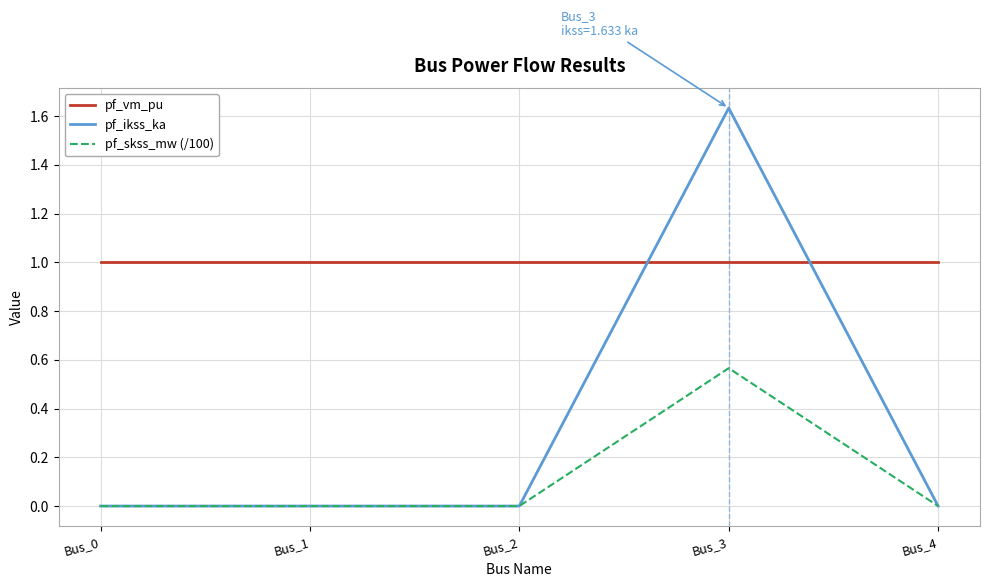

What is the total value across all series at Bus_4?

1.0